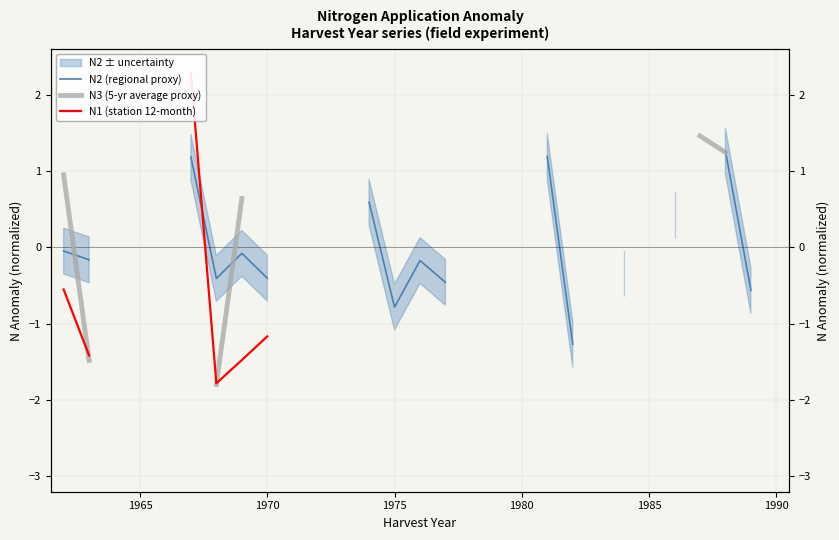

True or false: N3 (5-yr average proxy) and N2 (regional proxy) cross at least once.

True